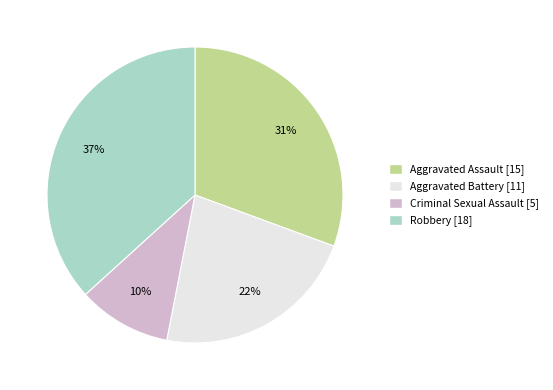

Is there any slice that represents more than half of the pie?

No